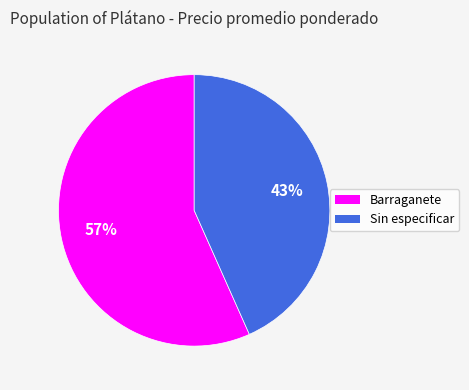

To the nearest percent, what is the average slice percentage?

50%